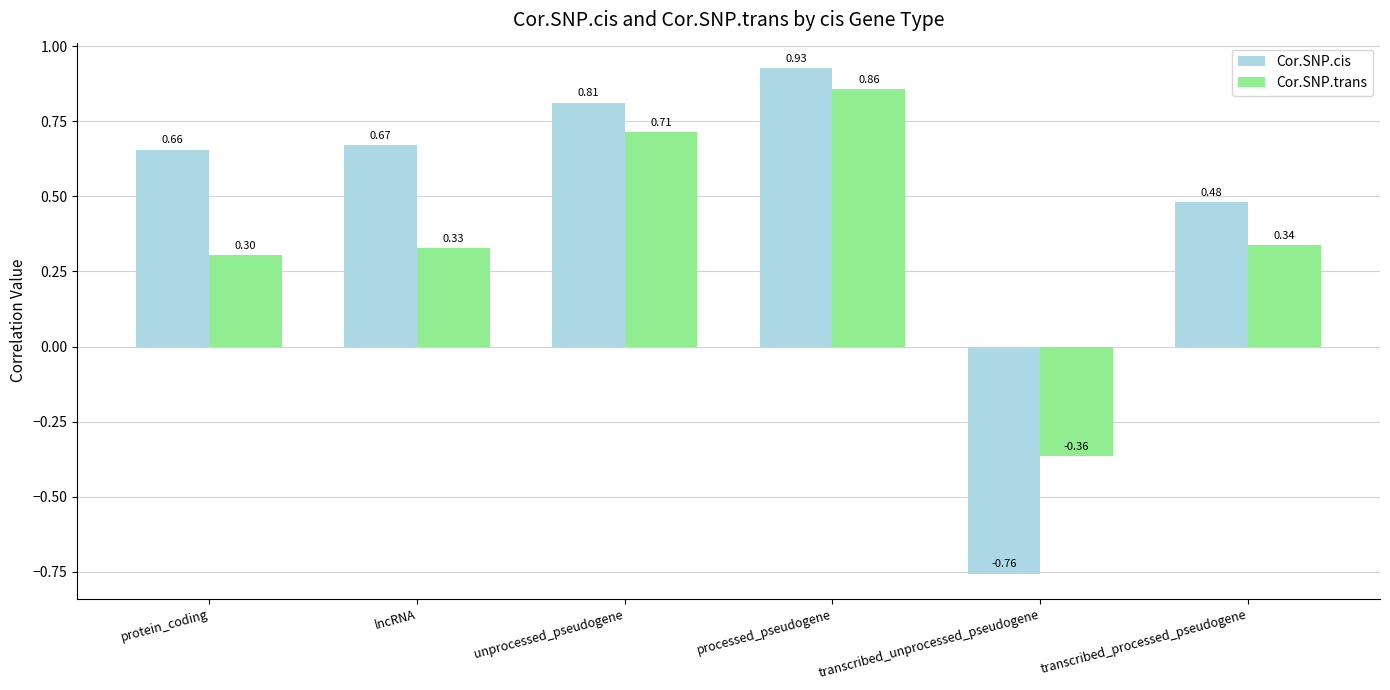

What is the difference between the maximum and minimum values in the Cor.SNP.trans series?

1.2